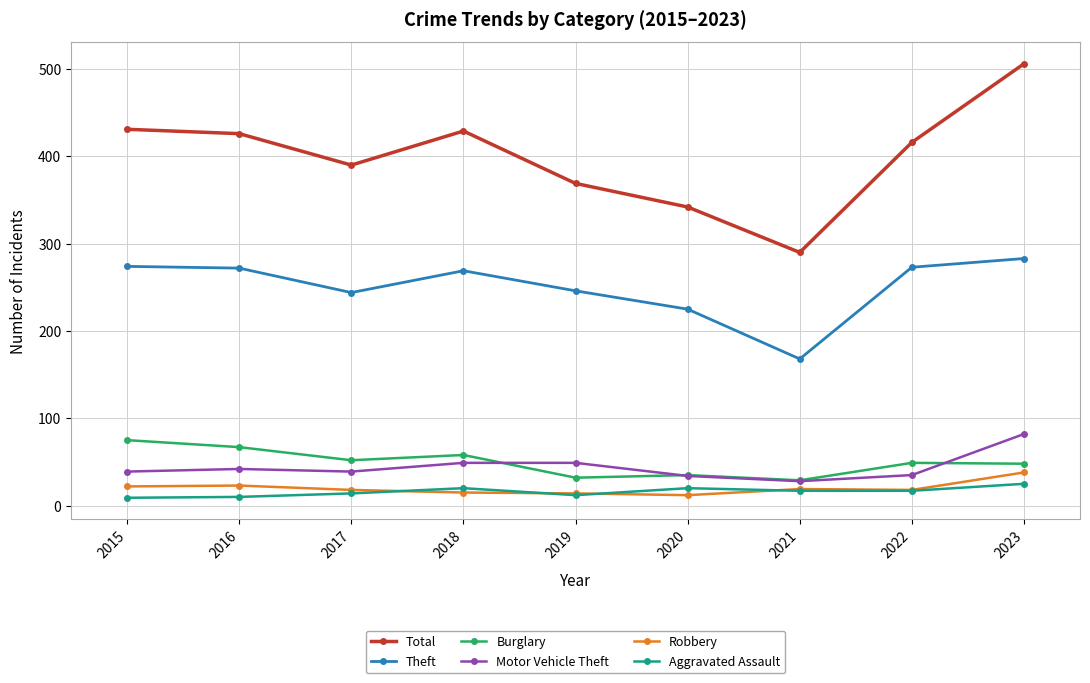

True or false: Robbery and Burglary cross at least once.

False